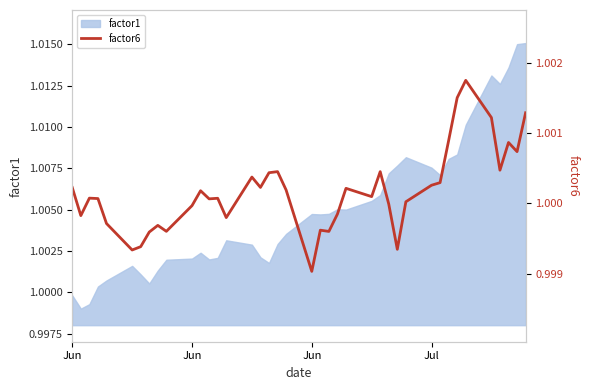

What is the value of the 36th point from the left?

1.0